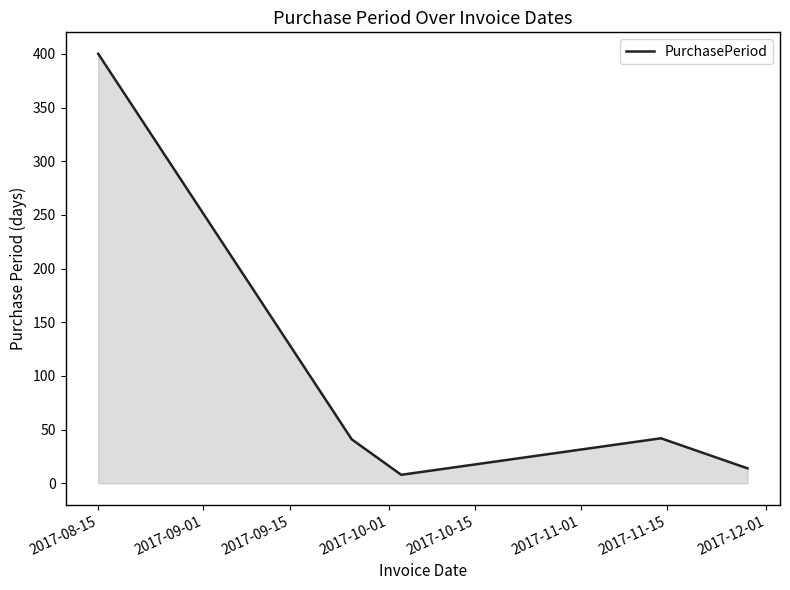

What is the greatest value displayed?

400